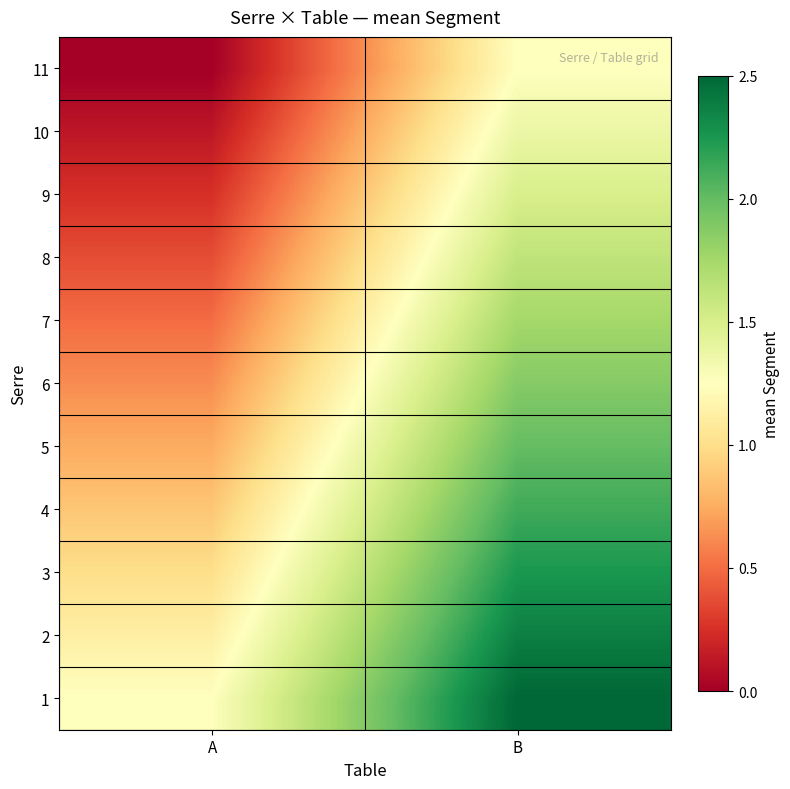

Reading right to left, list all the values displayed in this chart.

1: B=2.5	A=1.2
2: B=2.4	A=1.1
3: B=2.2	A=1.0
4: B=2.1	A=0.9
5: B=2.0	A=0.8
6: B=1.9	A=0.6
7: B=1.8	A=0.5
8: B=1.6	A=0.4
9: B=1.5	A=0.2
10: B=1.4	A=0.1
11: B=1.2	A=0.0